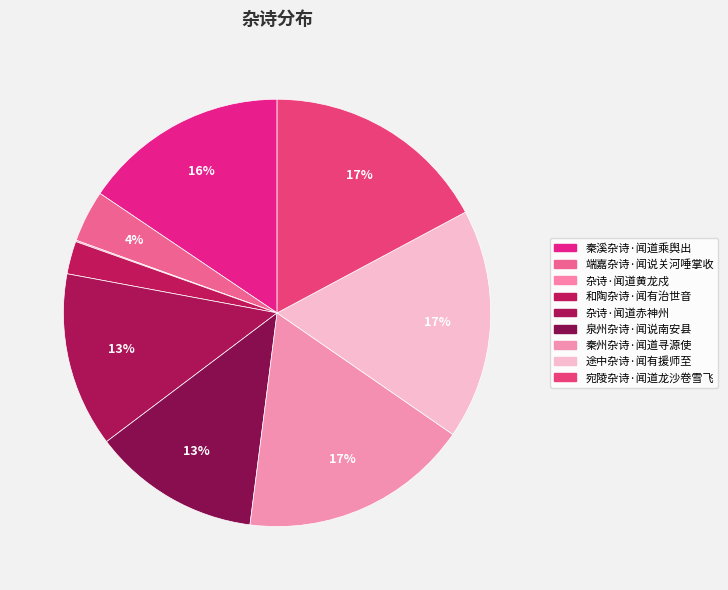

Is it true that 杂诗·闻道黄龙戍 is 1% of the pie?

False